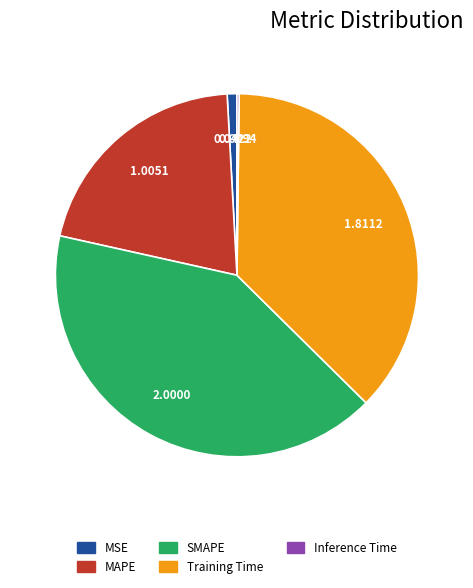

What is the ratio of the value at SMAPE to the value at MAPE?

2.0